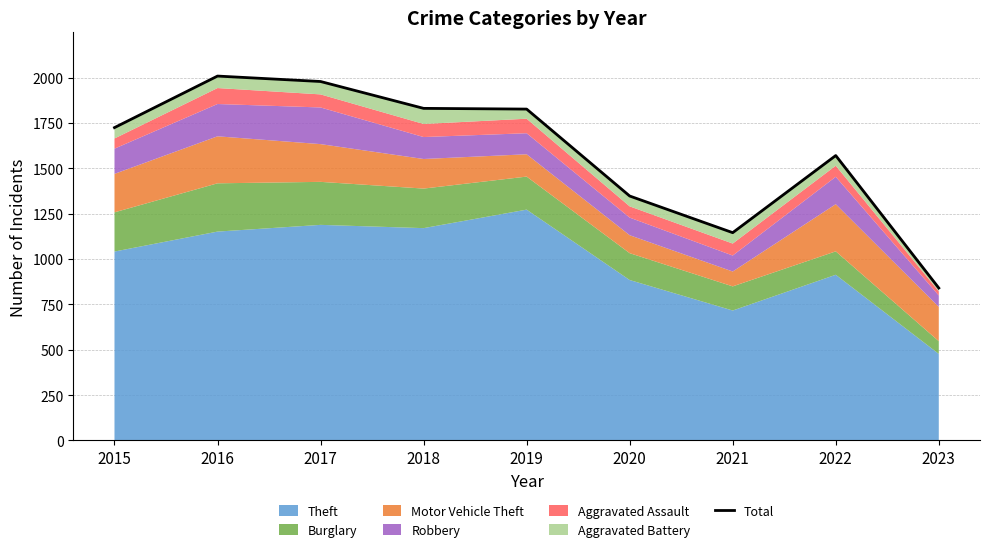

List the labels in order of value, smallest first.

2023, 2021, 2020, 2022, 2015, 2019, 2018, 2017, 2016